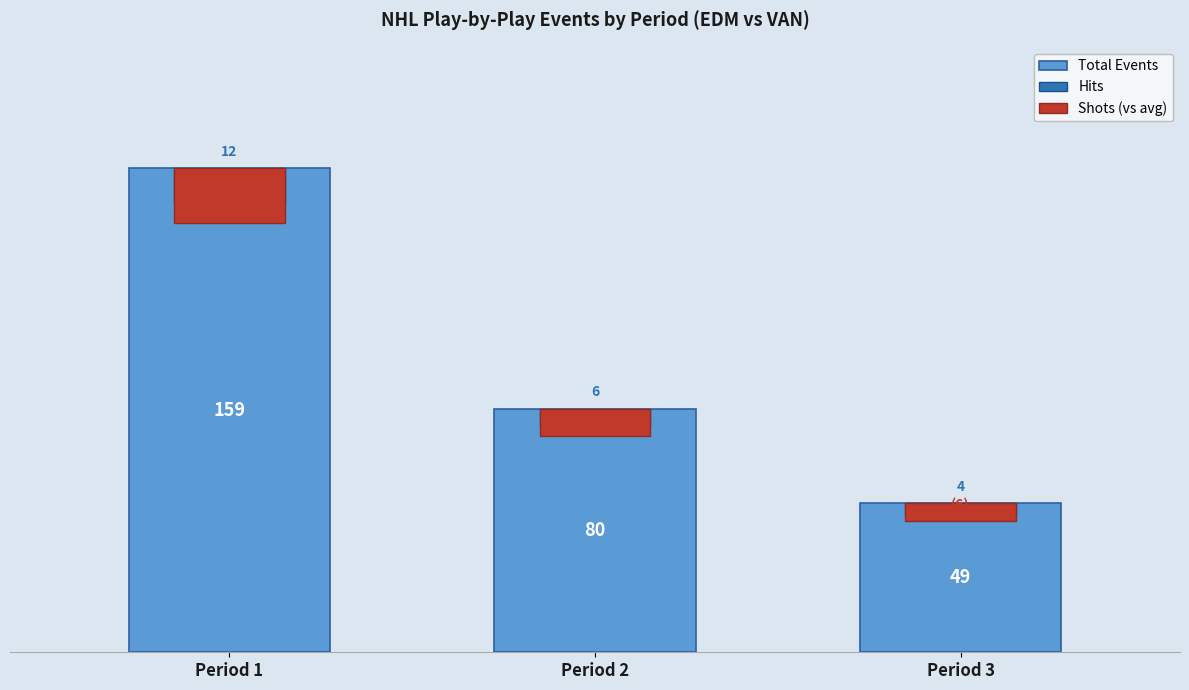

Between Period 1 and Period 3, which series saw the biggest shift?

Total Events